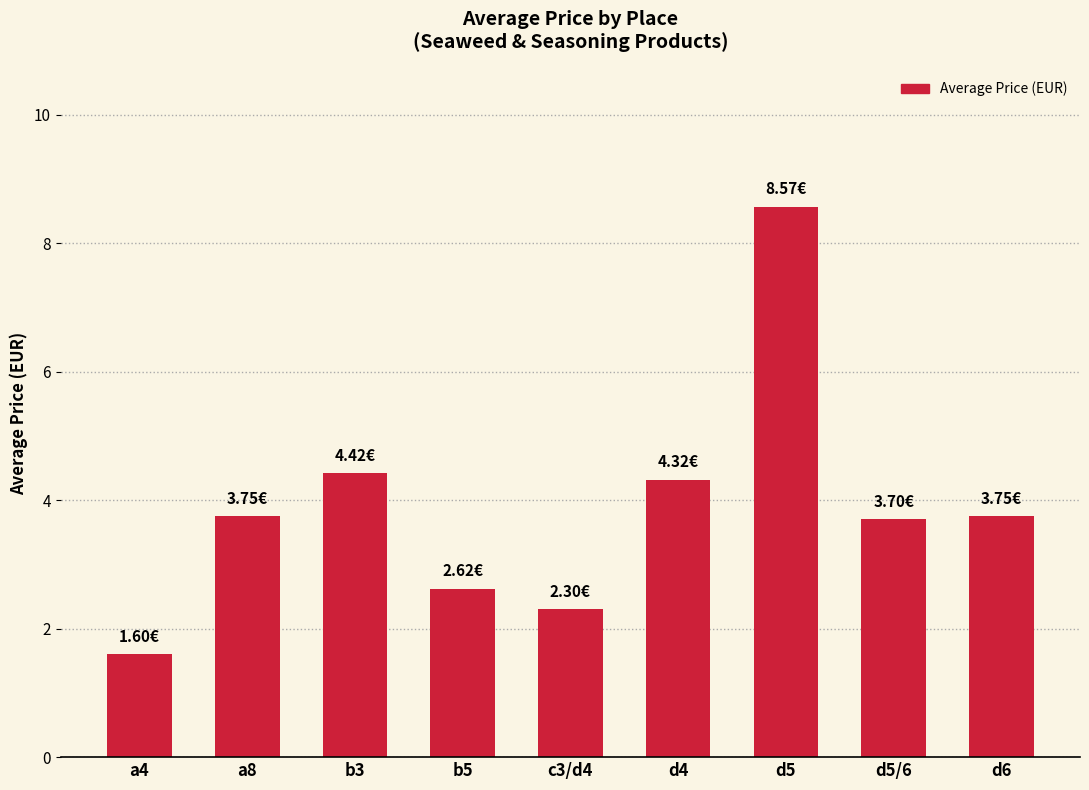

Reading left to right, transcribe all the data shown in this chart.

1.6	3.8	4.4	2.6	2.3	4.3	8.6	3.7	3.8